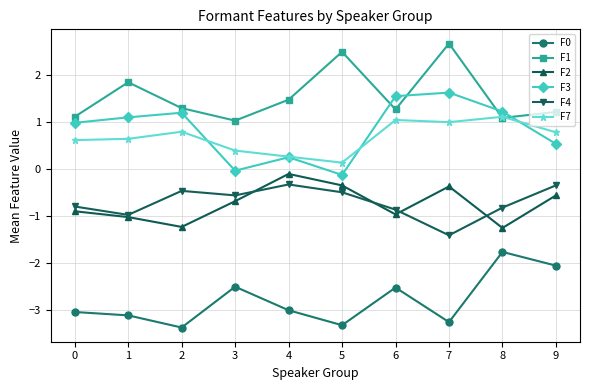

The F4 series shows -1.5 at 1. True or false?

False